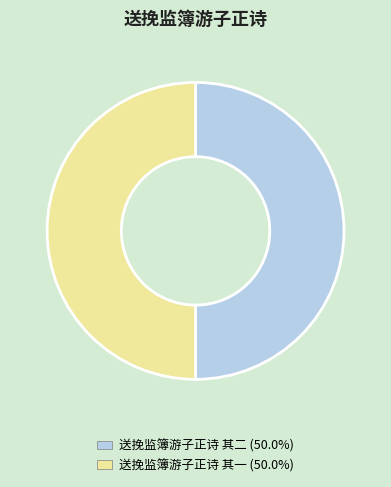

Do 送挽监簿游子正诗 其二 and 送挽监簿游子正诗 其一 together represent more than half of the pie?

Yes